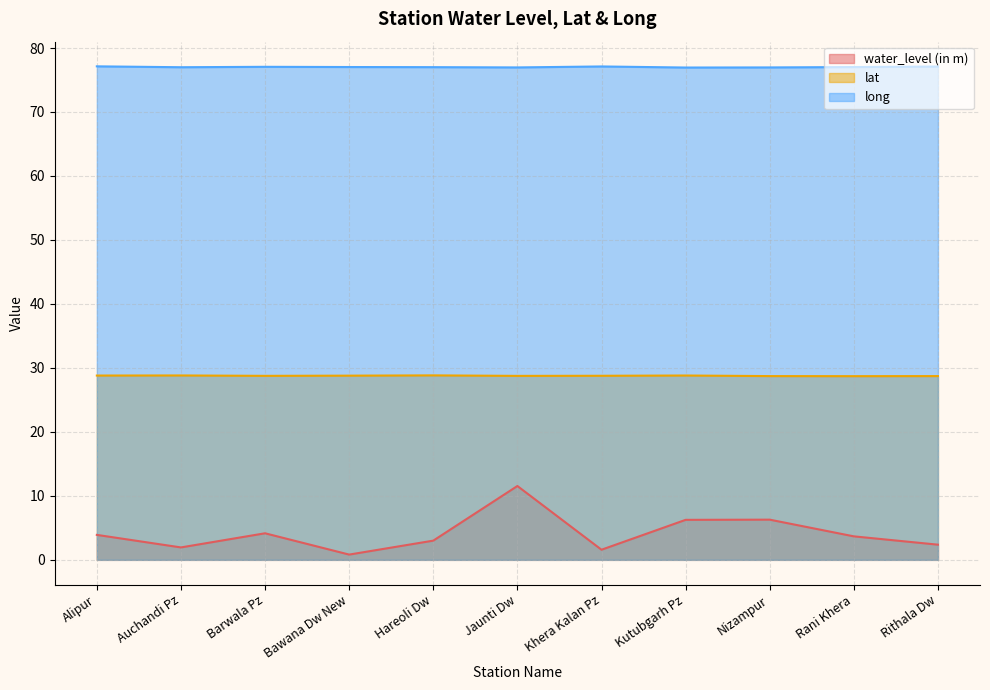

Reading left to right, extract all data points from this chart.

water_level (in m): 3.9	1.9	4.2	0.8	3.0	11.5	1.6	6.2	6.3	3.7	2.4
lat: 28.8	28.8	28.8	28.8	28.8	28.8	28.8	28.8	28.7	28.7	28.7
long: 77.1	77.0	77.1	77.0	77.0	77.0	77.1	77.0	77.0	77.0	77.1